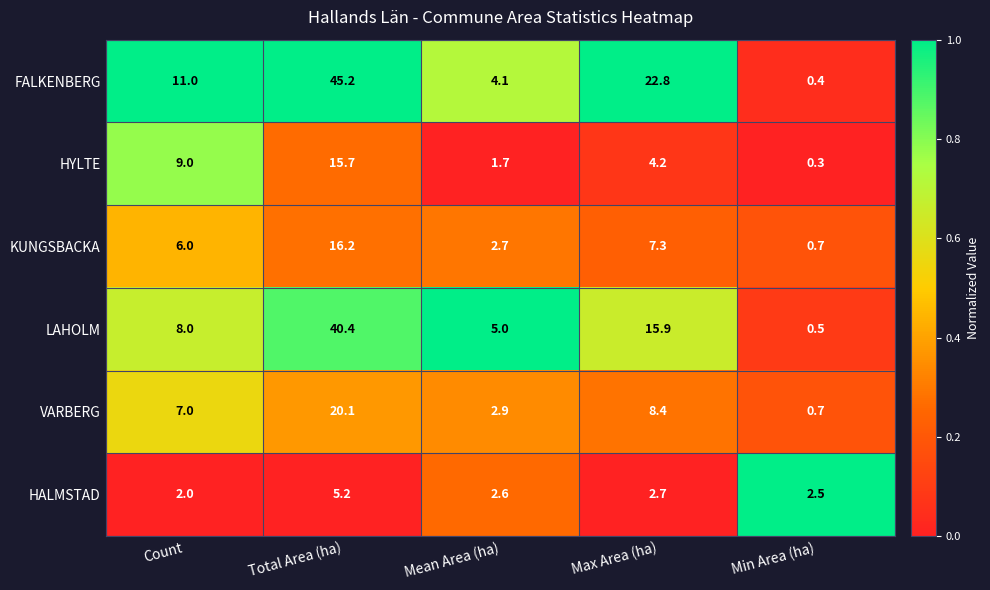

Which series has the largest total across all categories?

FALKENBERG